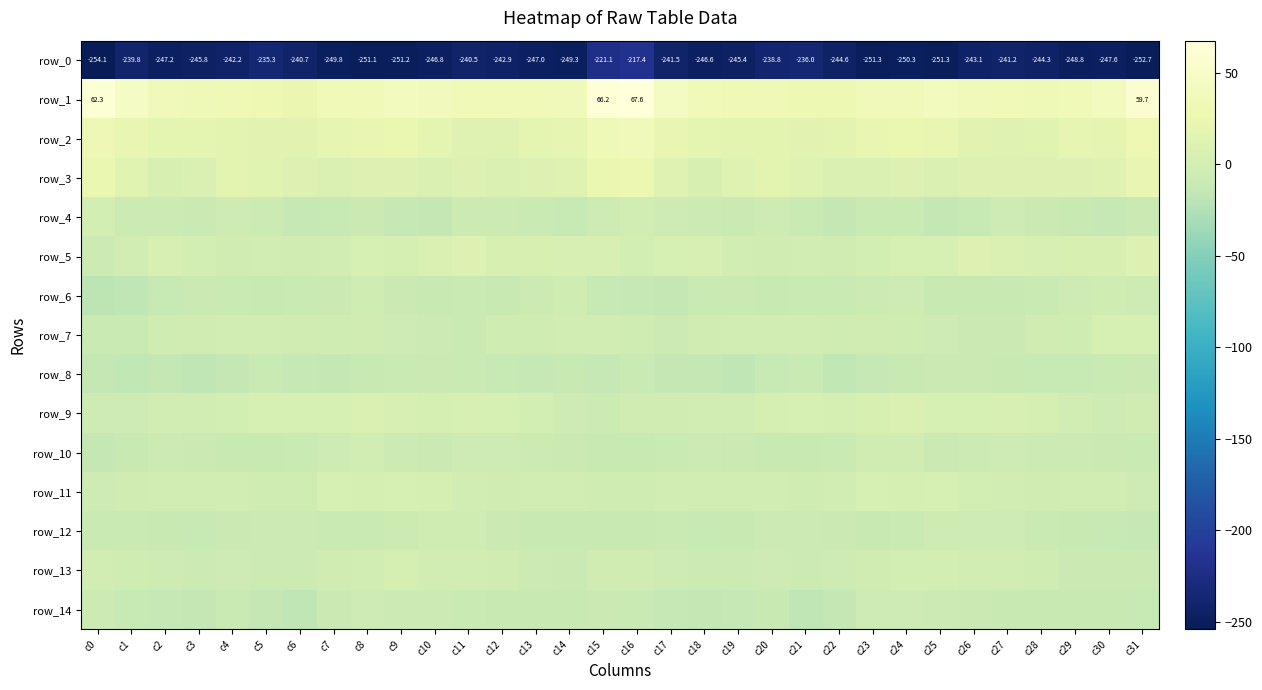

At which label is row_3 closest to 15?

c1